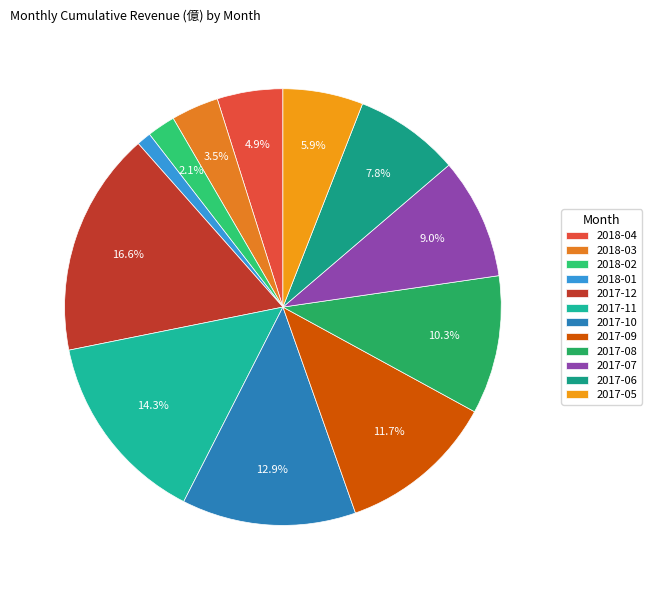

What percentage is the 2018-04 slice, to the nearest percent?

5%